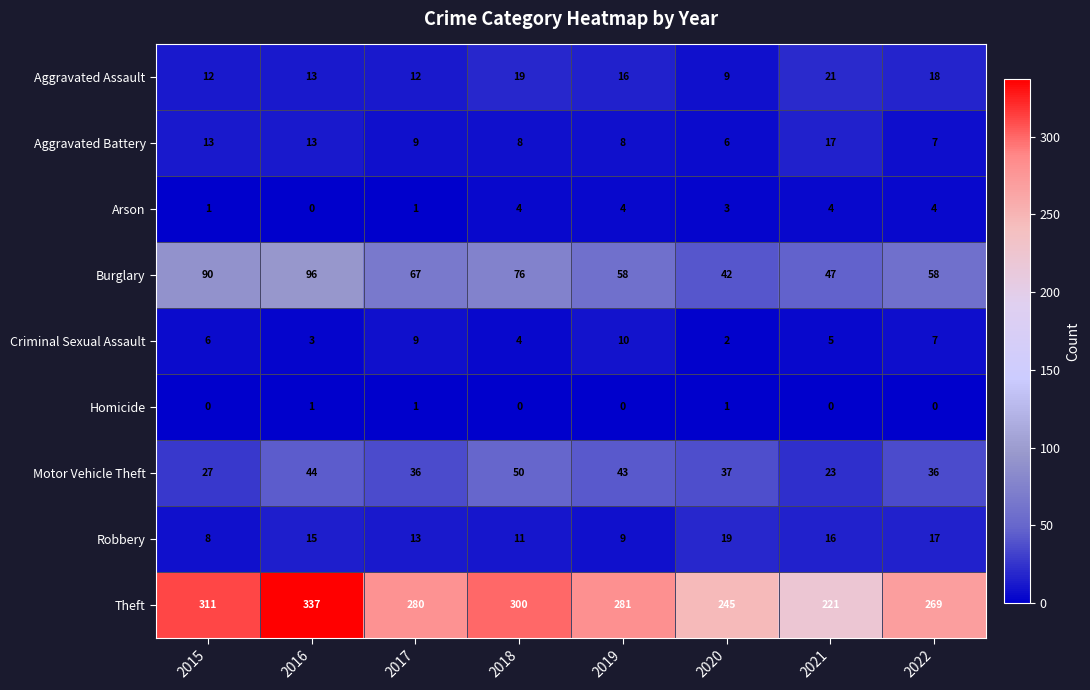

At which label does Aggravated Battery first exceed 9?

2015